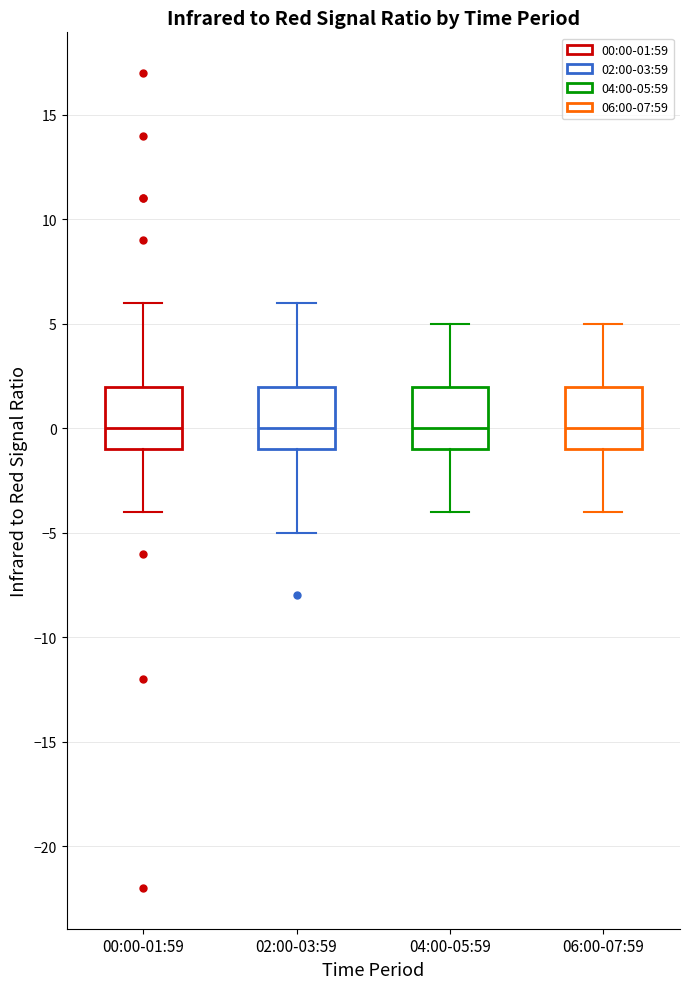

Where does the lower whisker of the box for 02:00-03:59 end on the y-axis? The values are not printed on the chart, so give them approximately, as read against the axis.

-5